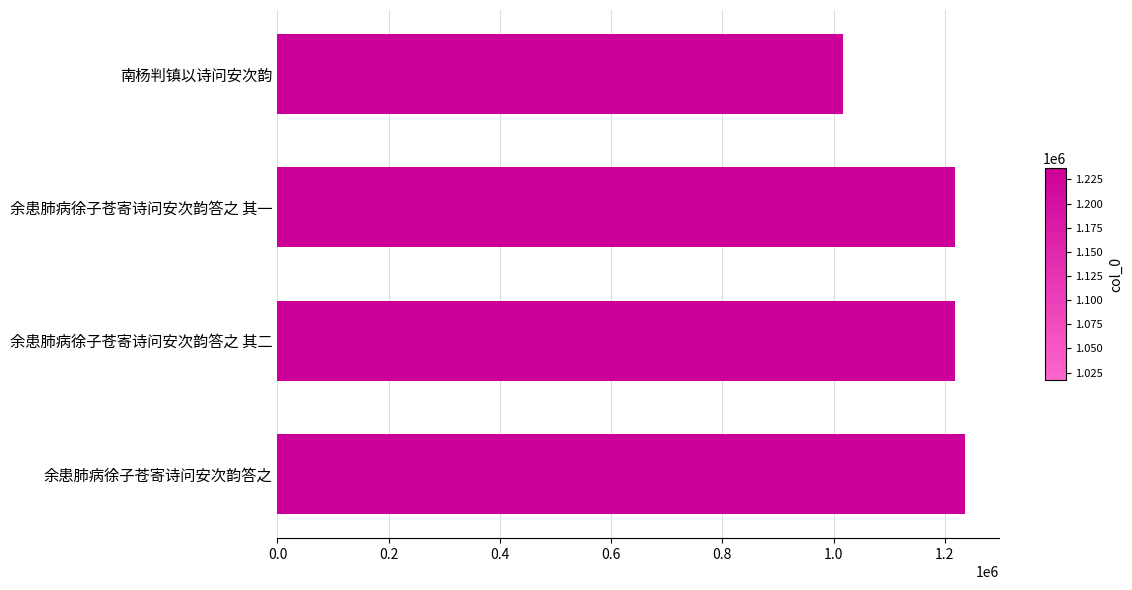

What is the average value?

1172570